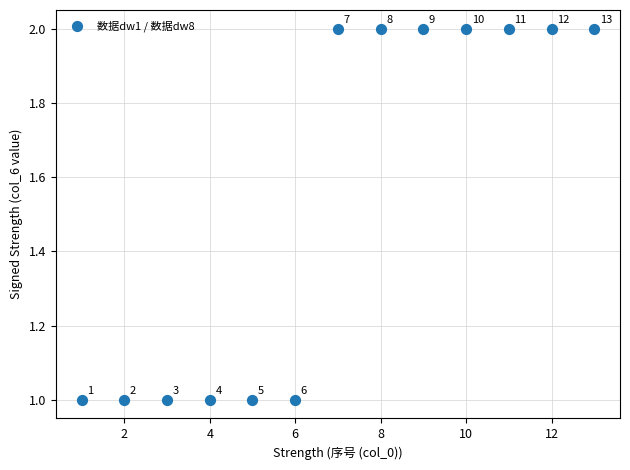

List the coordinates of all points as (Y, X) pairs, reading left to right.

(1, 1)  (1, 2)  (1, 3)  (1, 4)  (1, 5)  (1, 6)  (2, 7)  (2, 8)  (2, 9)  (2, 10)  (2, 11)  (2, 12)  (2, 13)